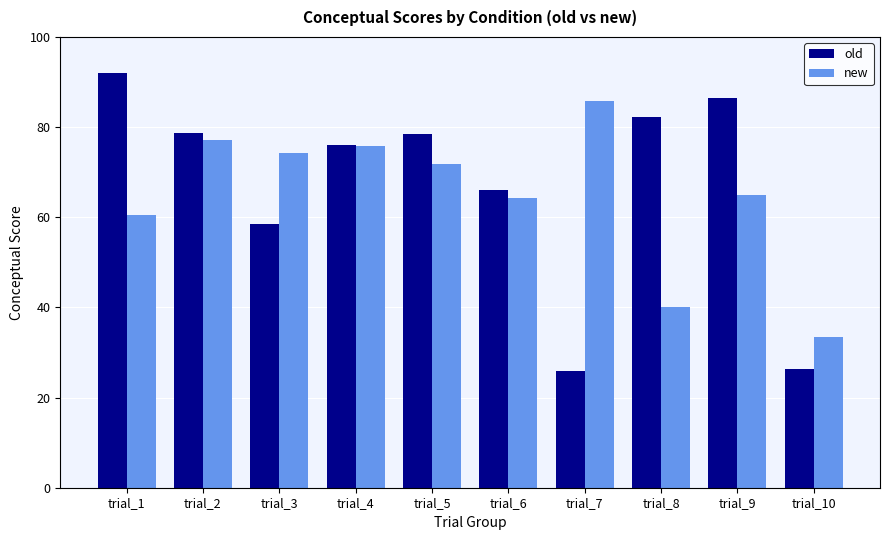

What is the average value of the new series?

64.8